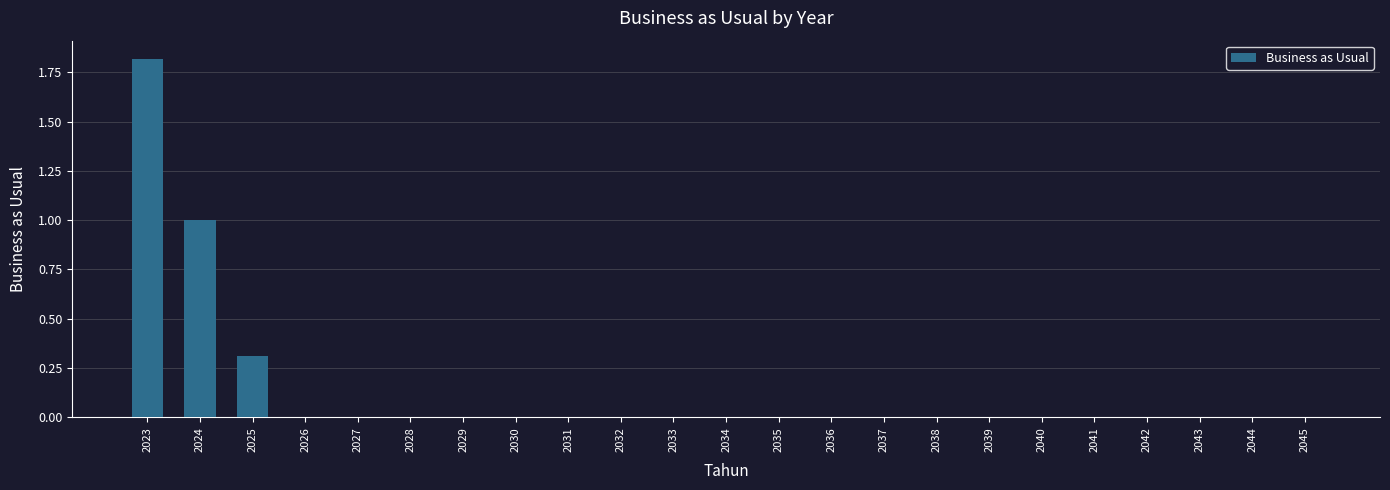

Which label corresponds to the largest value in the chart?

2023